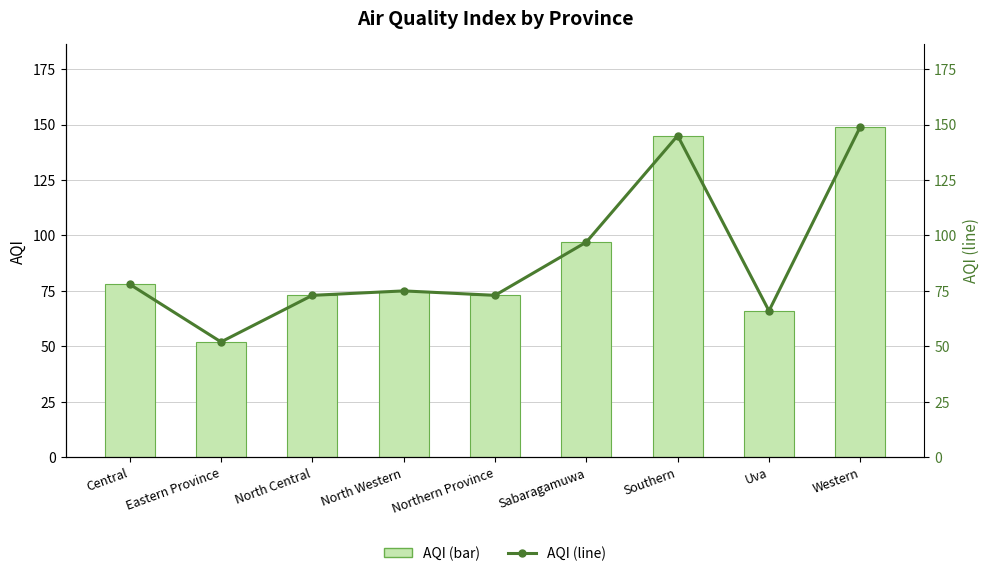

How many distinct data groups are displayed?

2